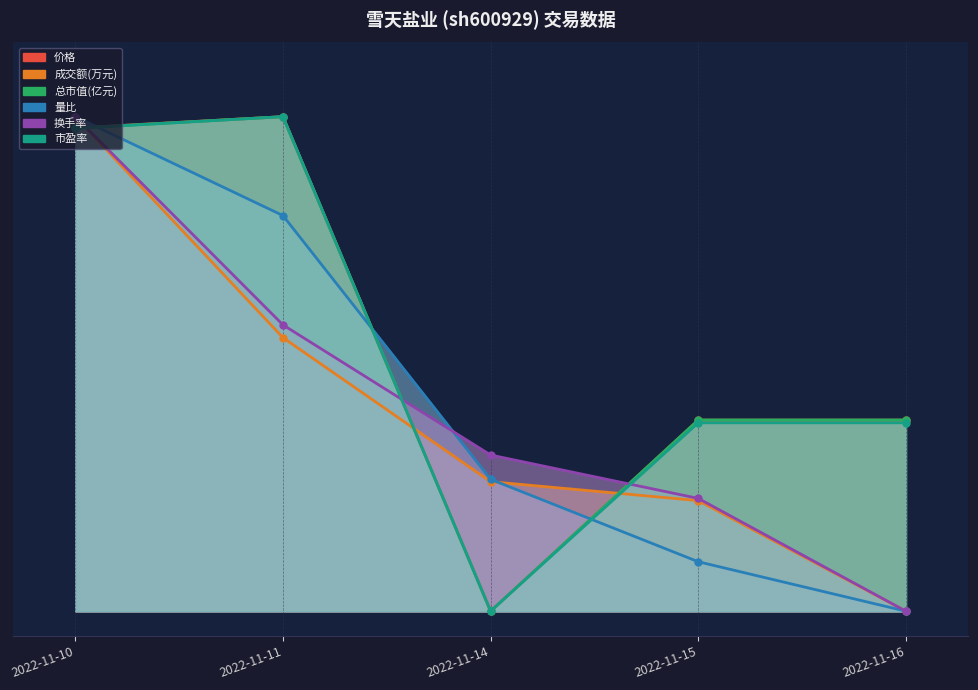

How many intersections are there between 成交额(万元) and 量比?

1